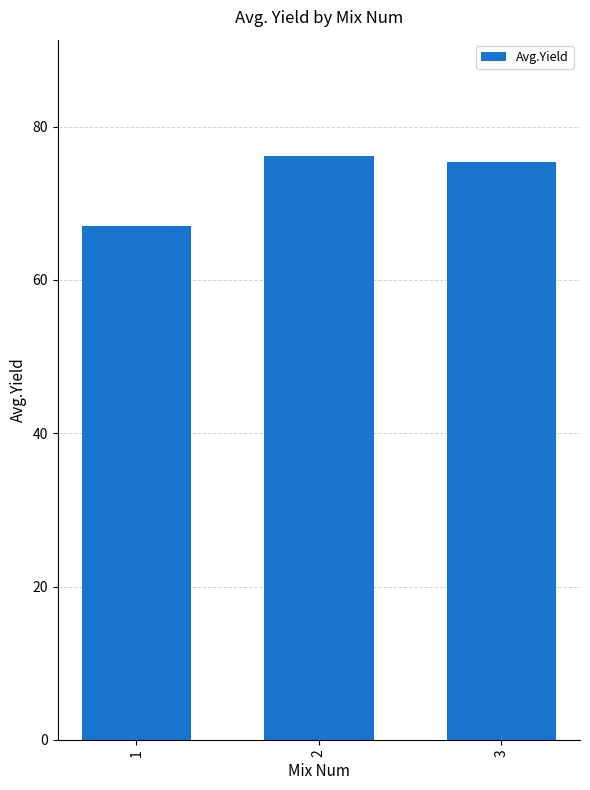

Reading left to right, extract all data points from this chart.

67.1	76.1	75.3